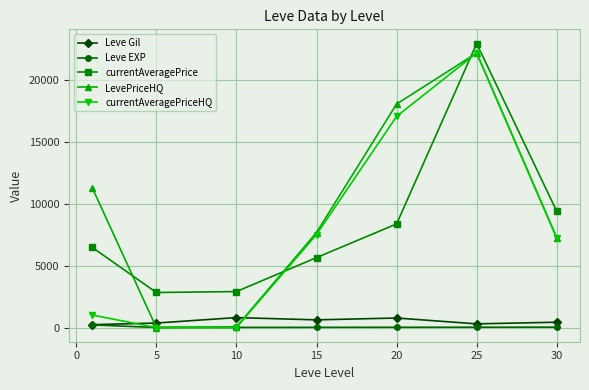

How many interior local peaks does the currentAveragePrice series have?

1